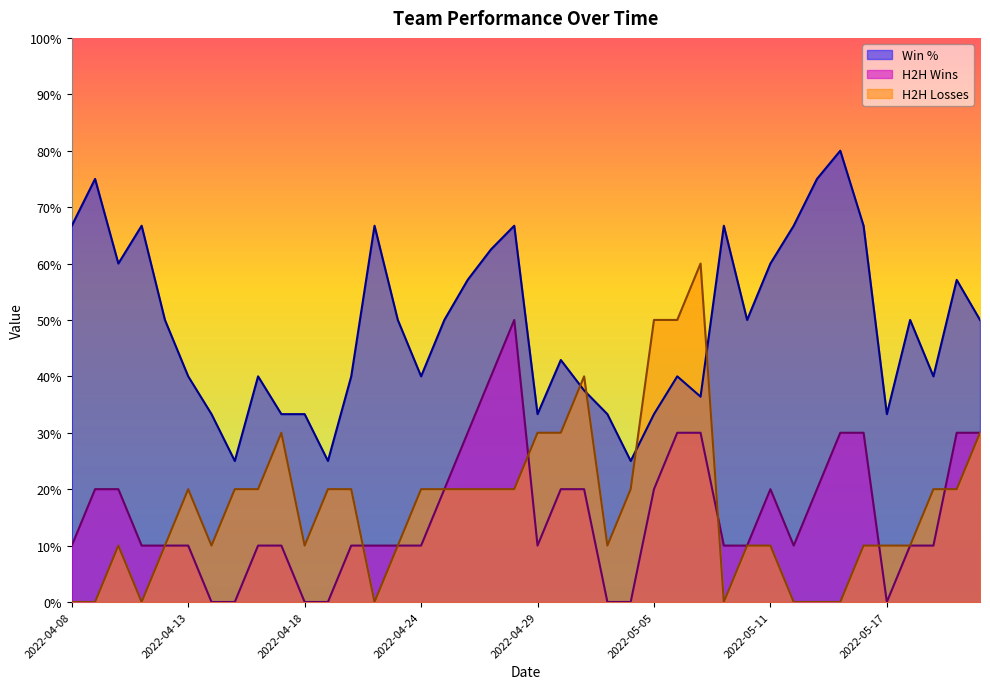

At how many categories does at least one series exceed 0?

40